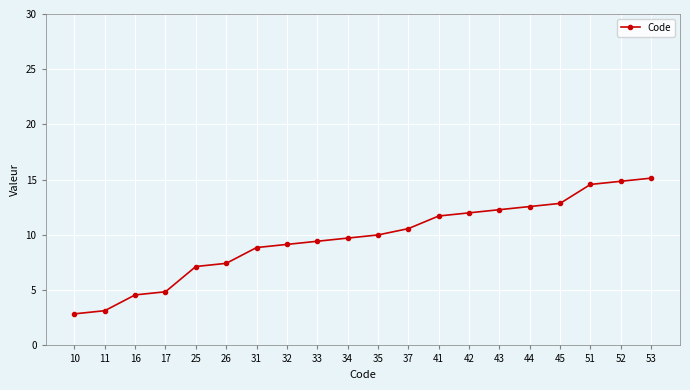

Is it true that the value at 11 is 3.1?

True